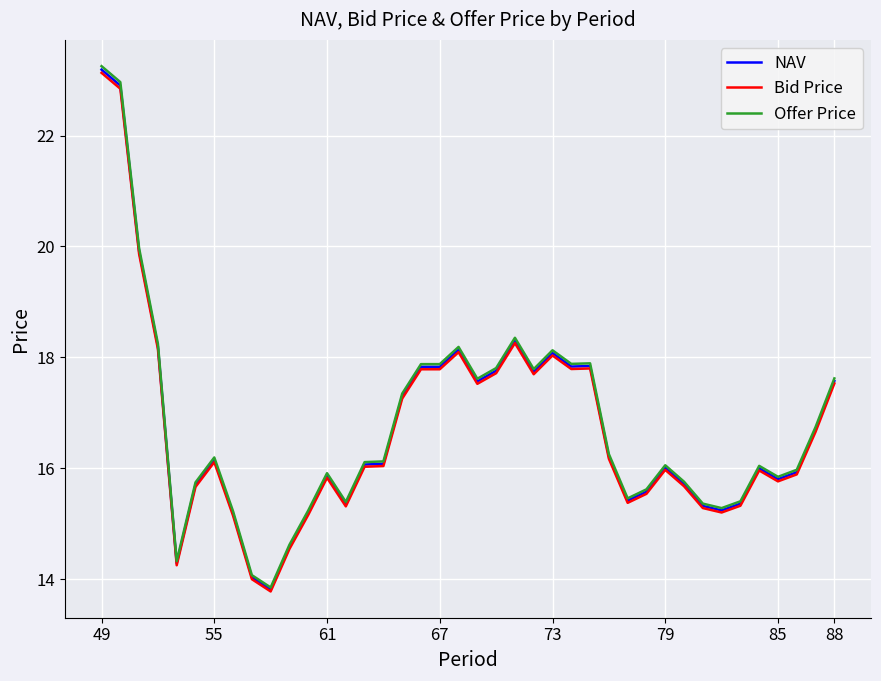

Rank the series by their average value, from highest to lowest.

Offer Price, NAV, Bid Price